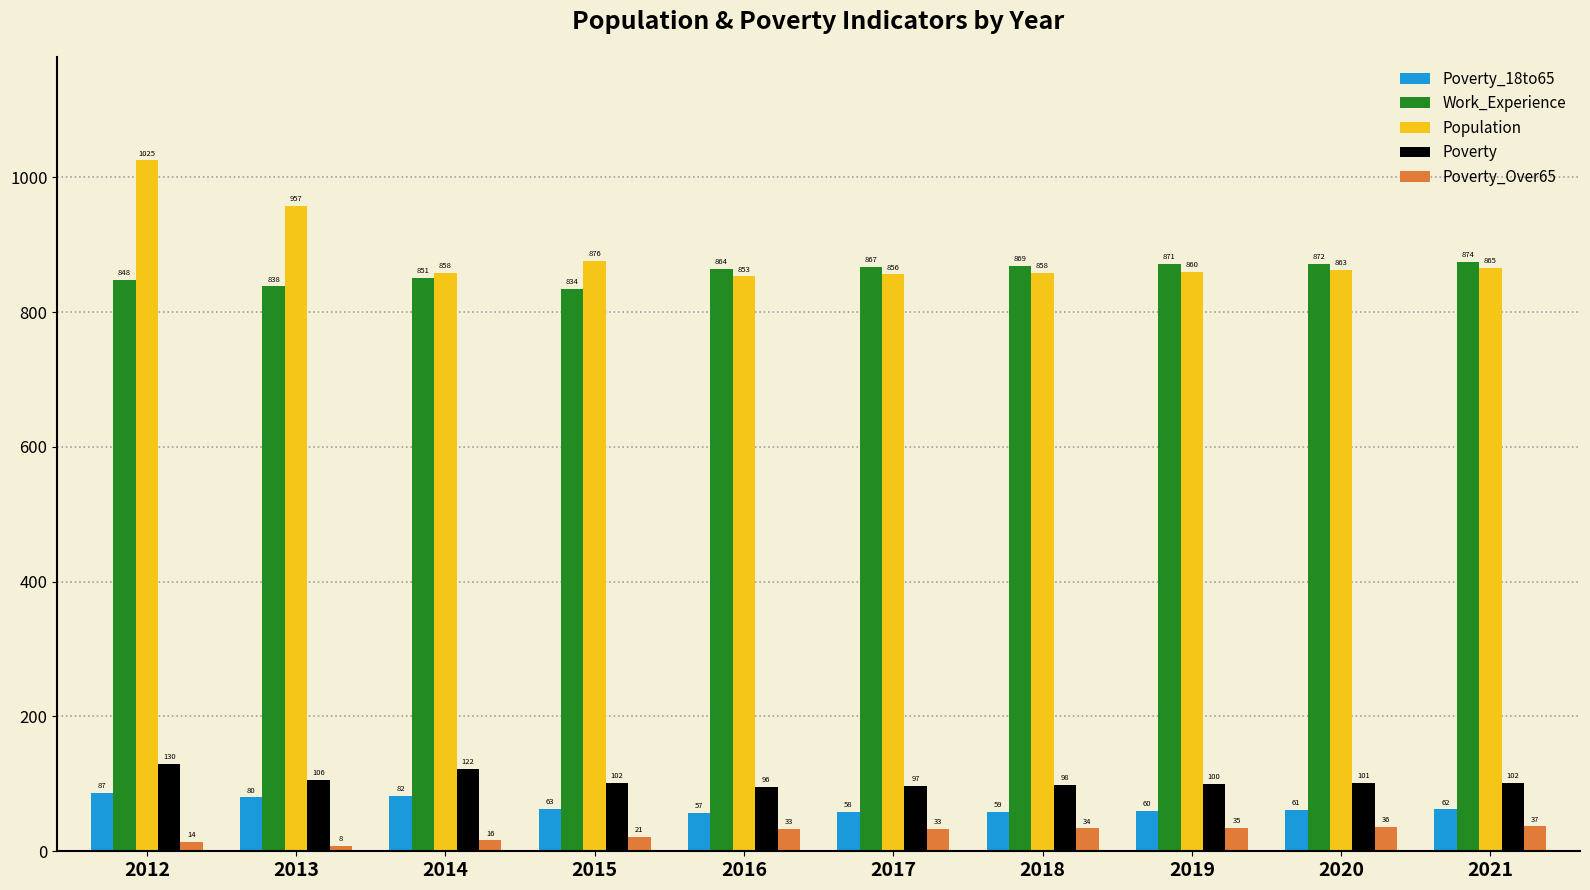

At how many categories does at least one series exceed 315?

10